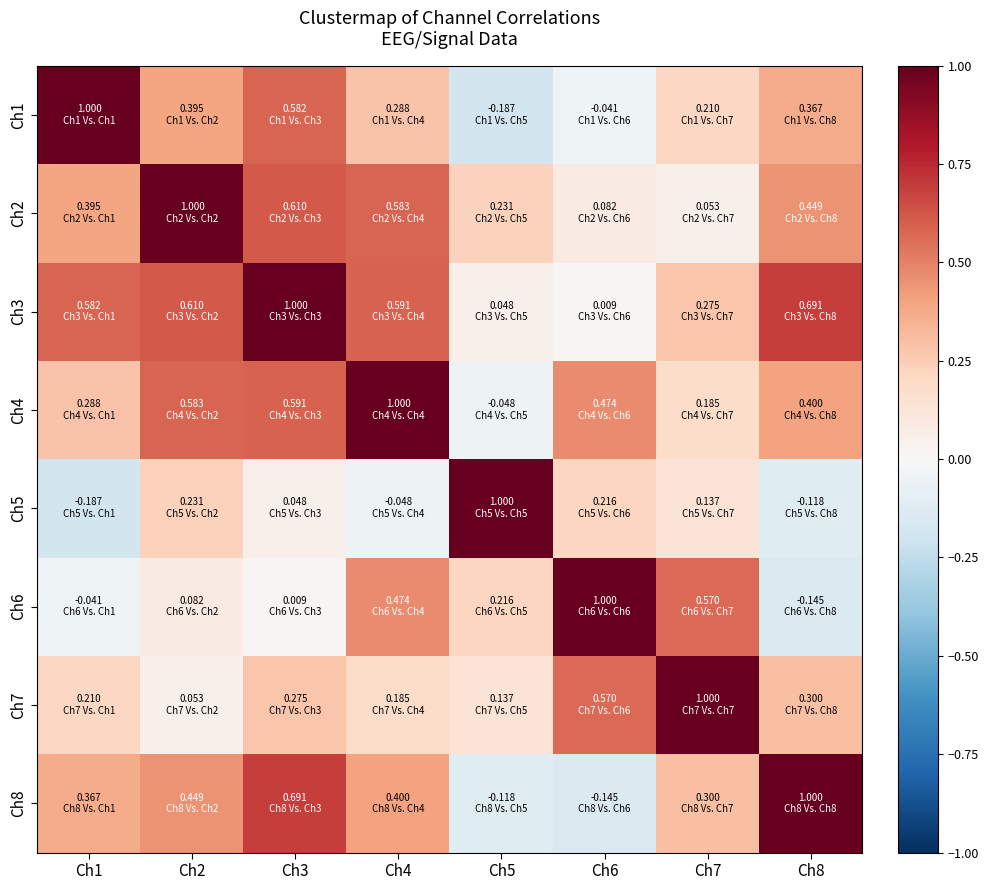

What is the total value across all series at Ch7?

2.7